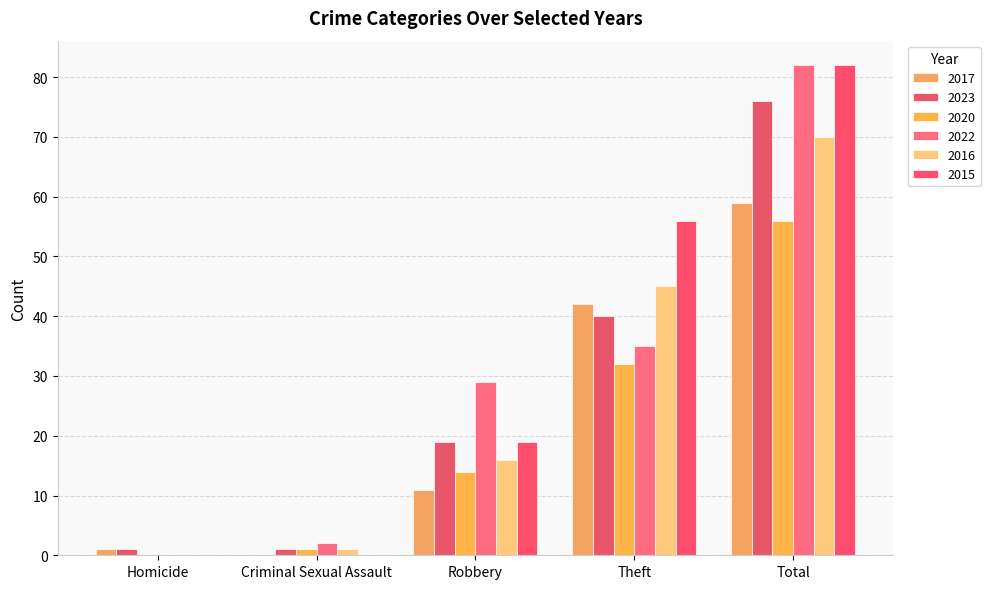

The 2023 series shows 66 at Theft. True or false?

False